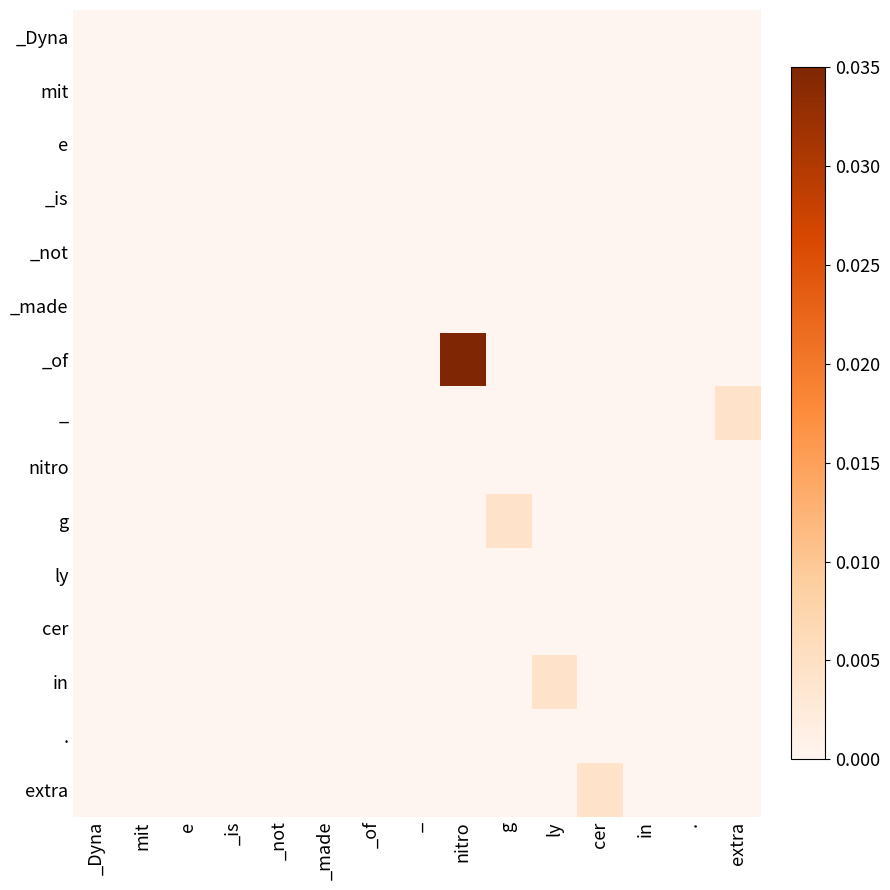

Count the number of categories in the chart.

15